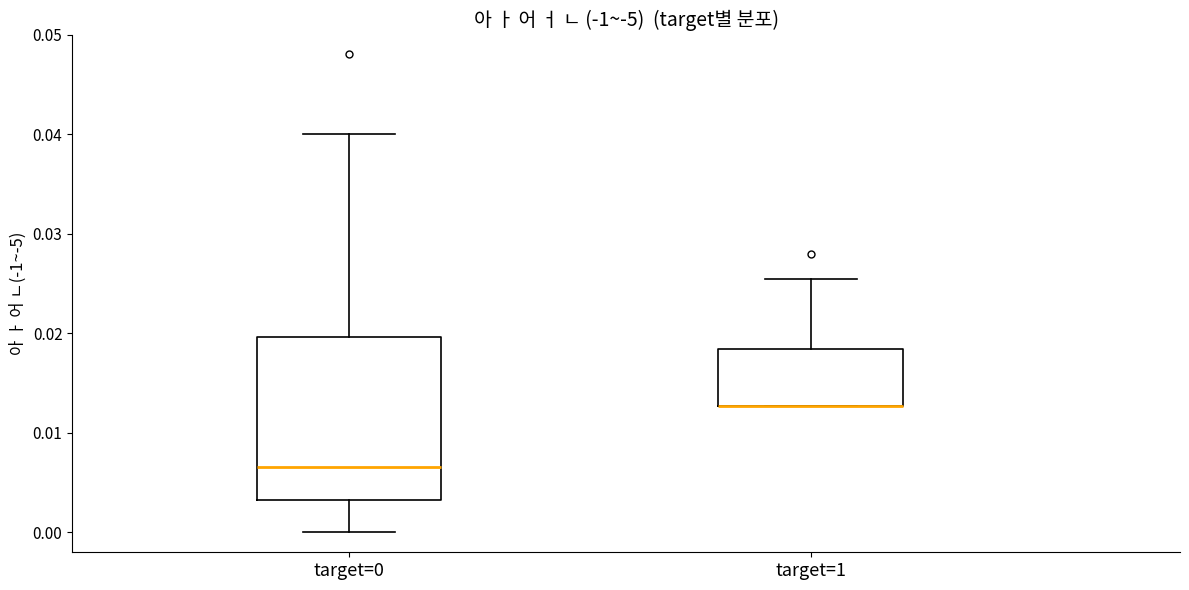

Reading left to right, transcribe this box plot: for each box, give where its median line is, the range the box spans, and where its two whiskers end, as read against the y-axis. The values are not printed on the chart, so give them approximately, as read against the axis.

target=0: median 0.007, box 0.003 to 0.020, whiskers 0.000 to 0.040
target=1: median 0.013 (drawn on the box's lower edge), box 0.013 to 0.018, whiskers 0.013 to 0.025